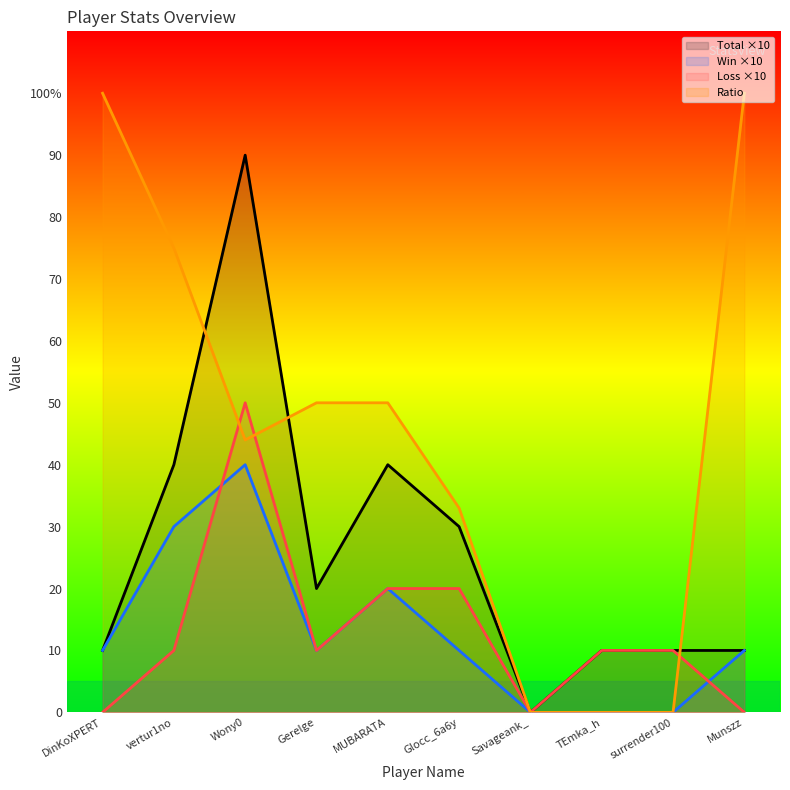

Between surrender100 and vertur1no, which is larger?

vertur1no